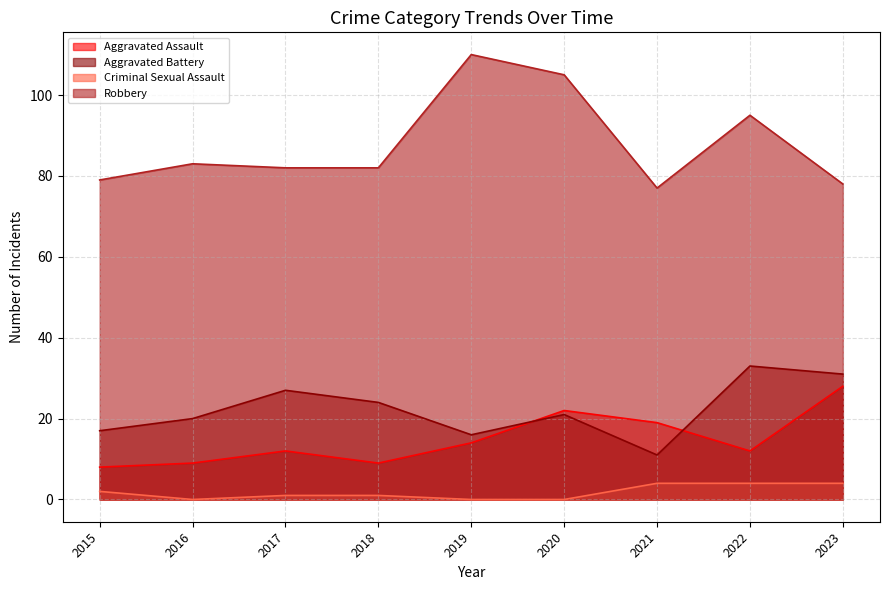

Reading left to right, what are all the values shown in this chart?

Aggravated Assault: 8	9	12	9	14	22	19	12	28
Aggravated Battery: 17	20	27	24	16	21	11	33	31
Criminal Sexual Assault: 2	0	1	1	0	0	4	4	4
Robbery: 79	83	82	82	110	105	77	95	78